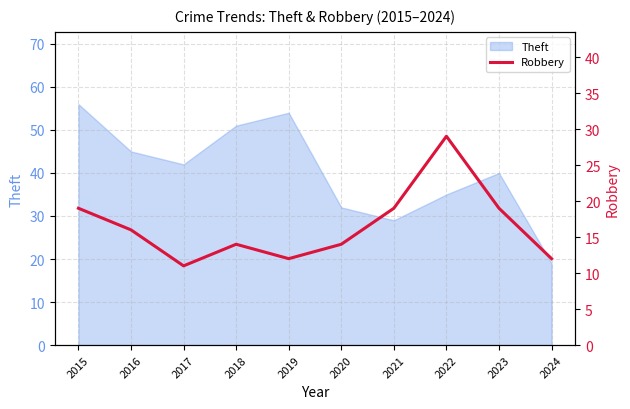

At which category does the data reach its first local peak?

2018